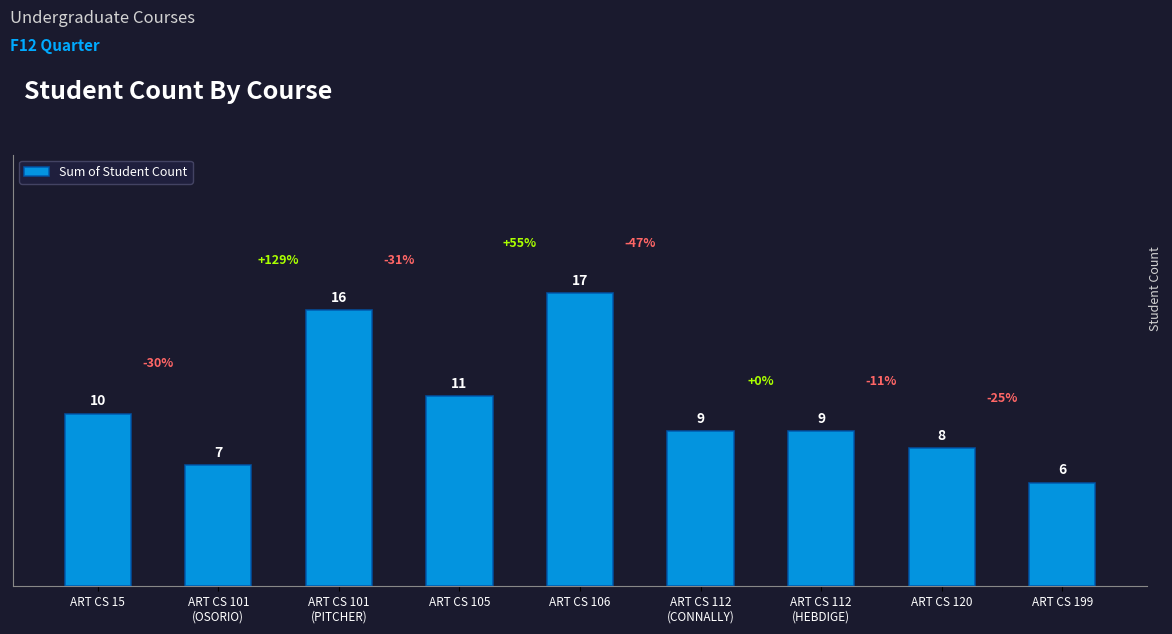

The value at ART CS 120 is 8. True or false?

True